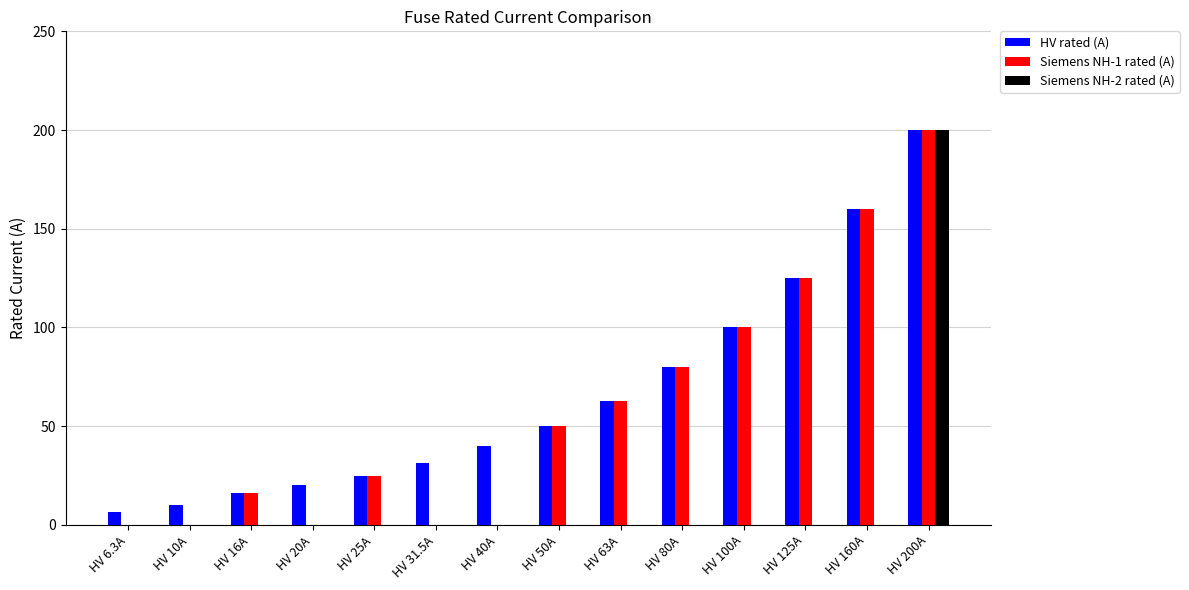

How many groups of bars are there?

14